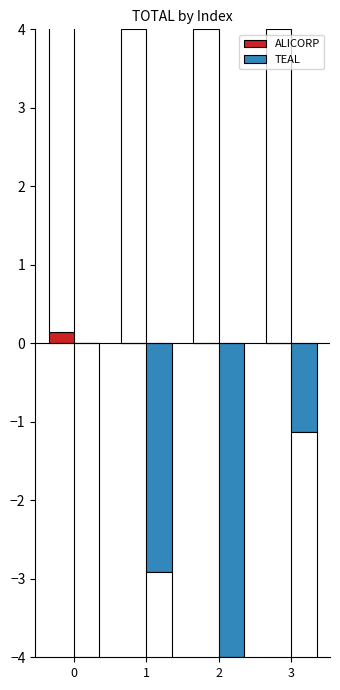

Which series changed the most between 1 and 2?

TEAL